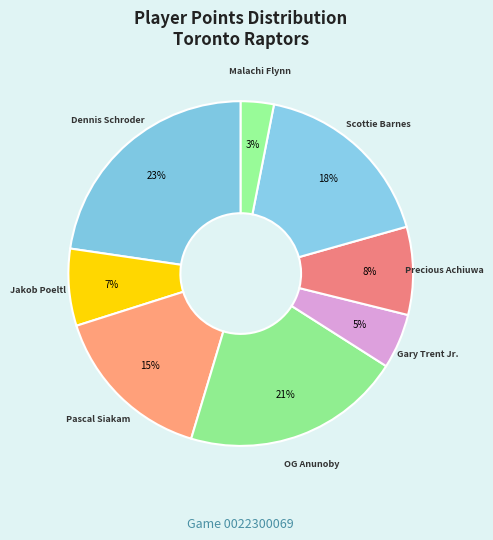

Count the number of slices in the pie.

8